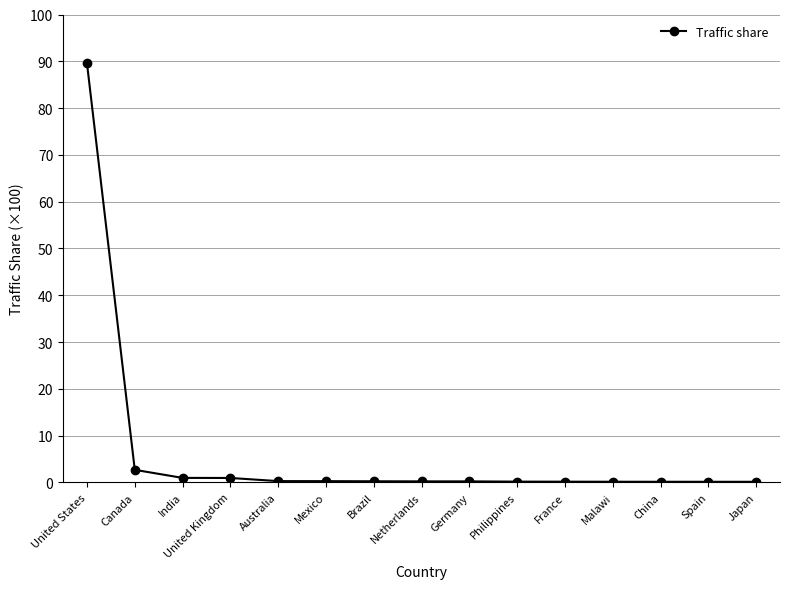

What is the difference between the values at Australia and India?

0.7